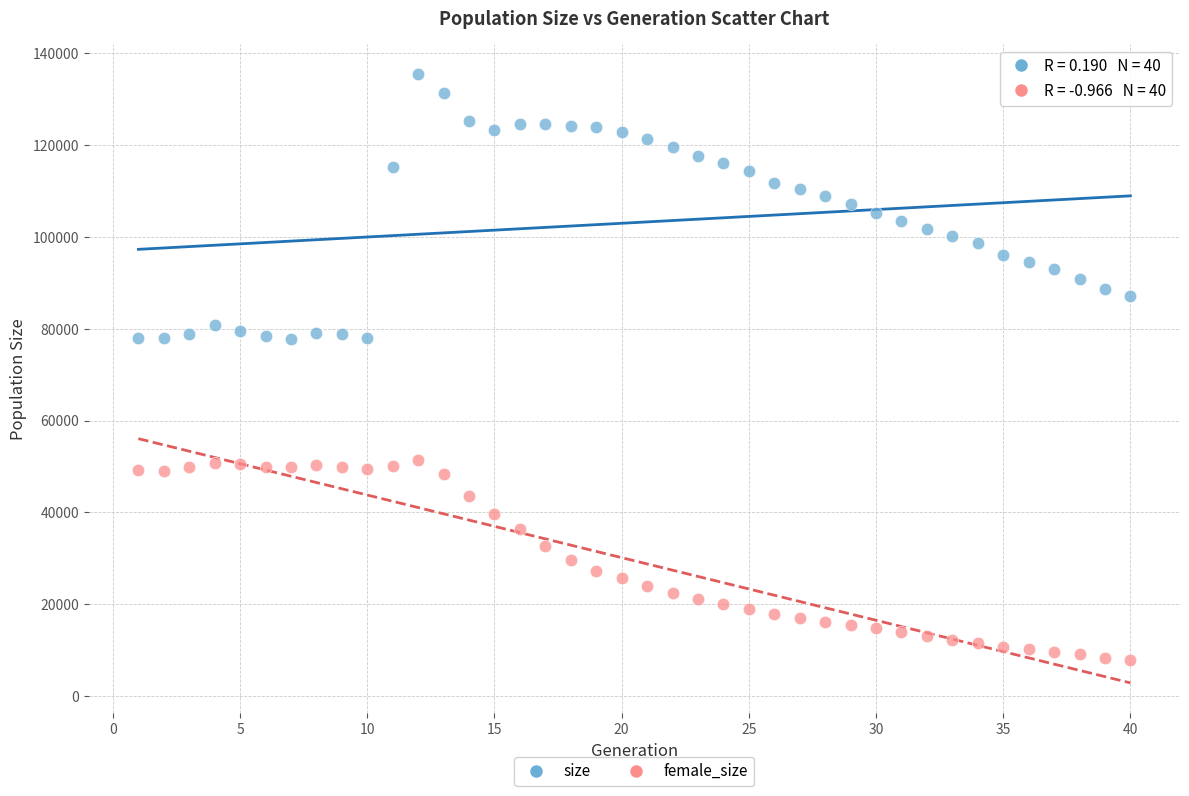

Which series has the widest spread of Y values?

size